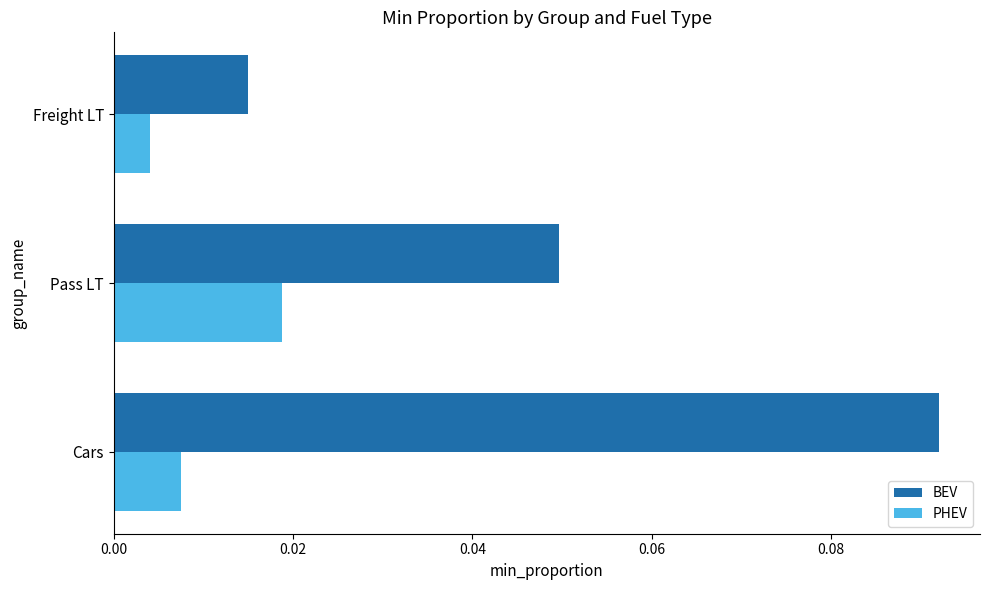

Rank the categories by PHEV value from highest to lowest.

Pass LT, Cars, Freight LT